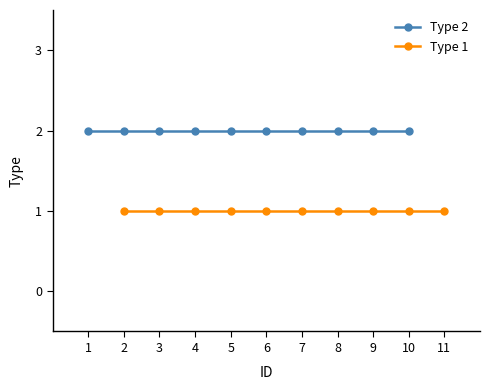

Is it true that Type 1 equals 1 at 4?

True